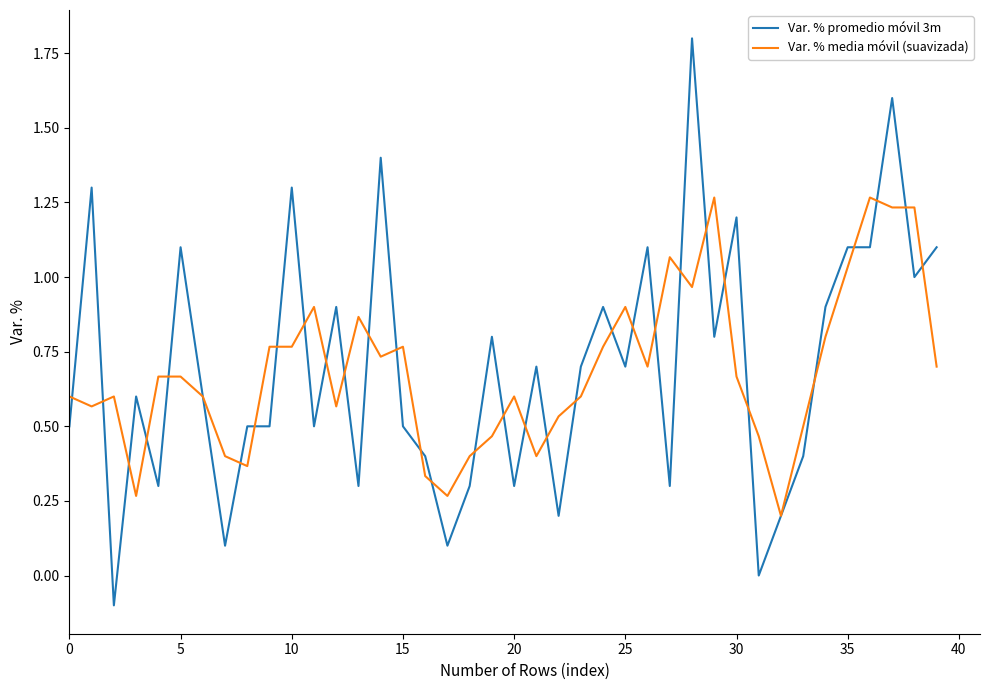

What is the maximum value for Var. % promedio móvil 3m?

1.8